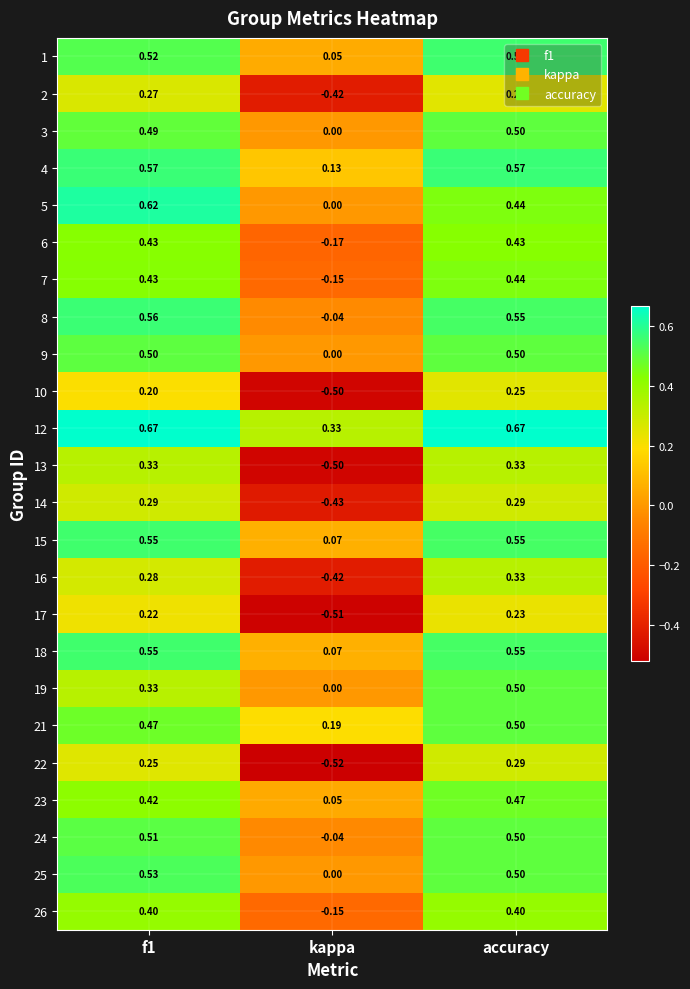

Where is 12 nearest to the value 0?

kappa